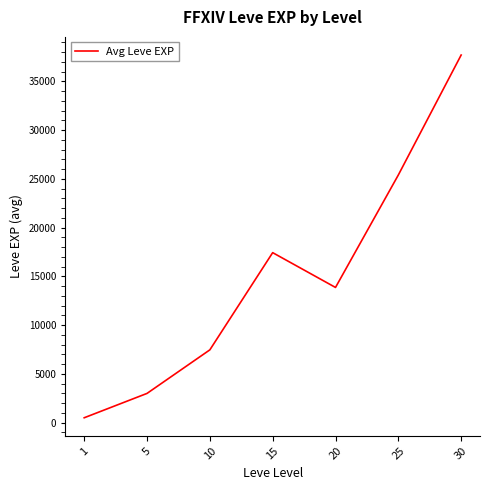

Is it true that the value at 25 is 35797.5?

False